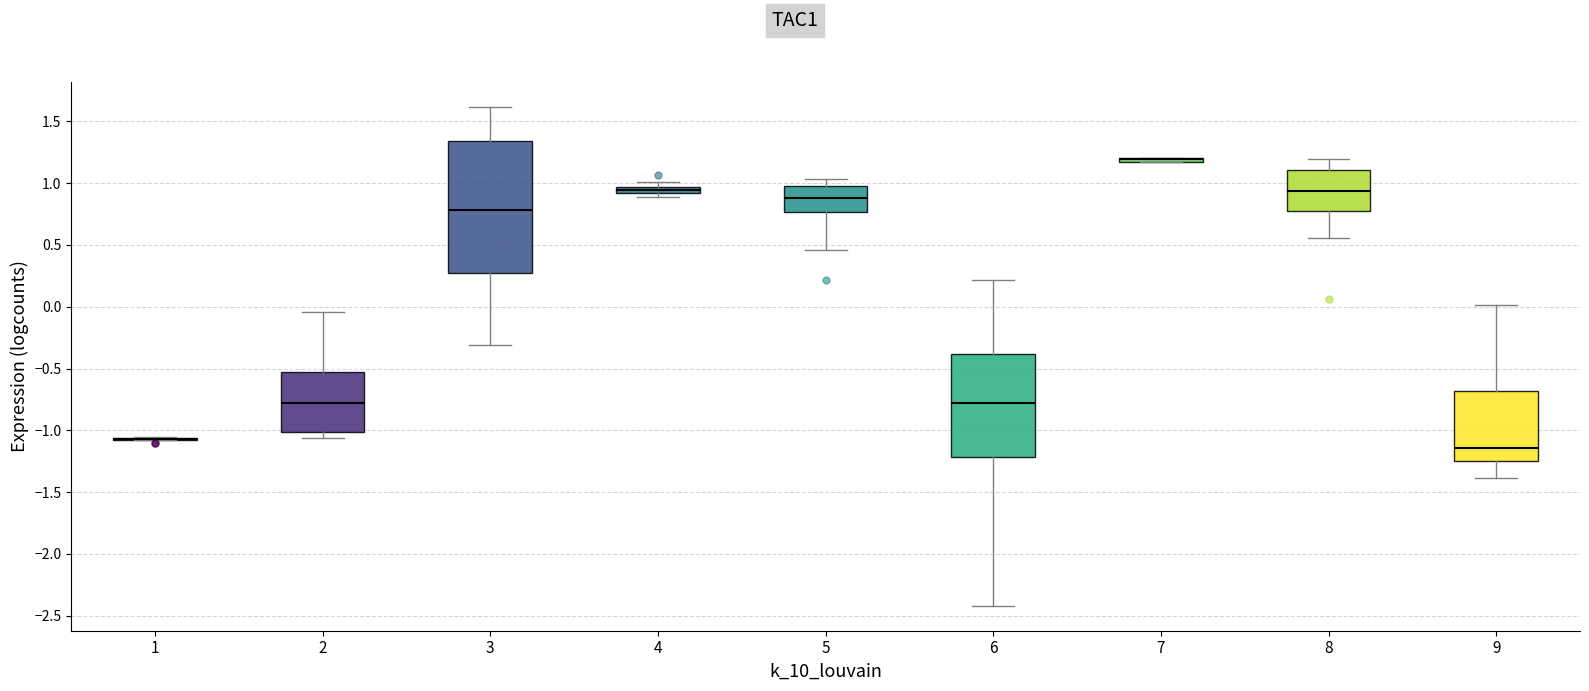

Comparing the boxes themselves (not the whiskers), which one is the tallest?

3